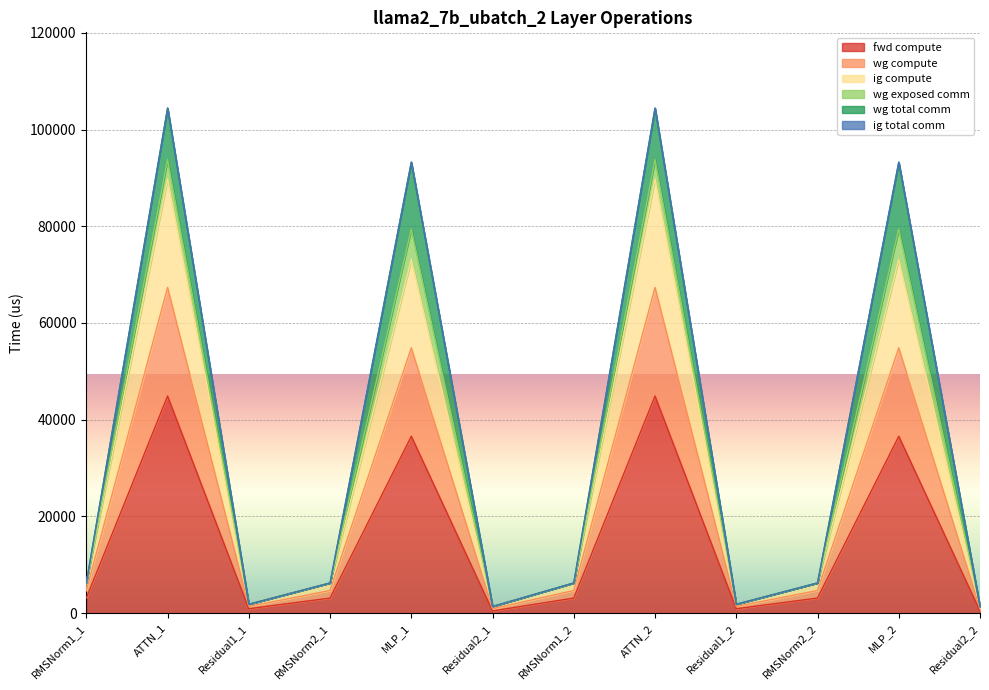

Is it true that wg compute equals 23006.7 at ATTN_2?

False